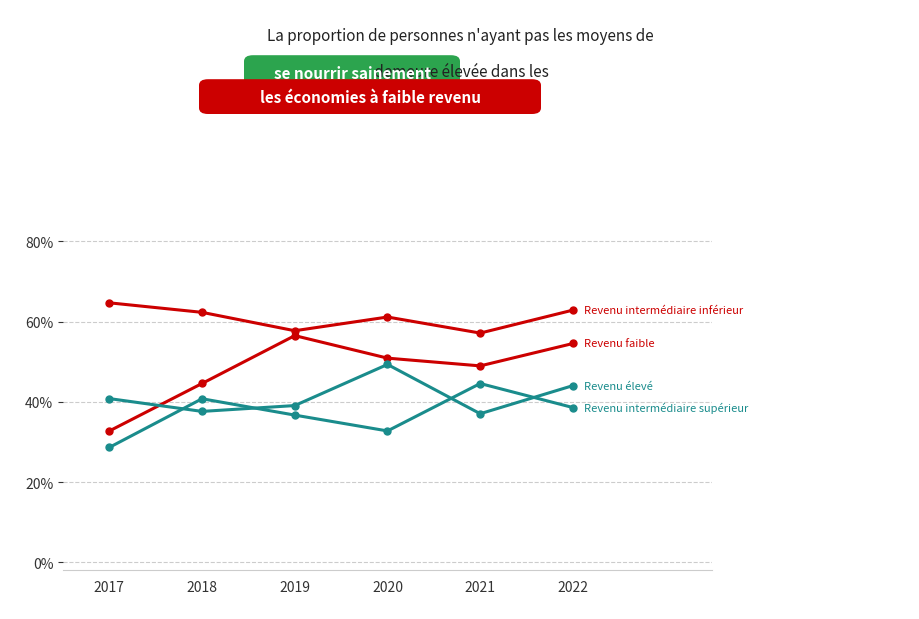

Does the chart have visible grid lines?

Yes